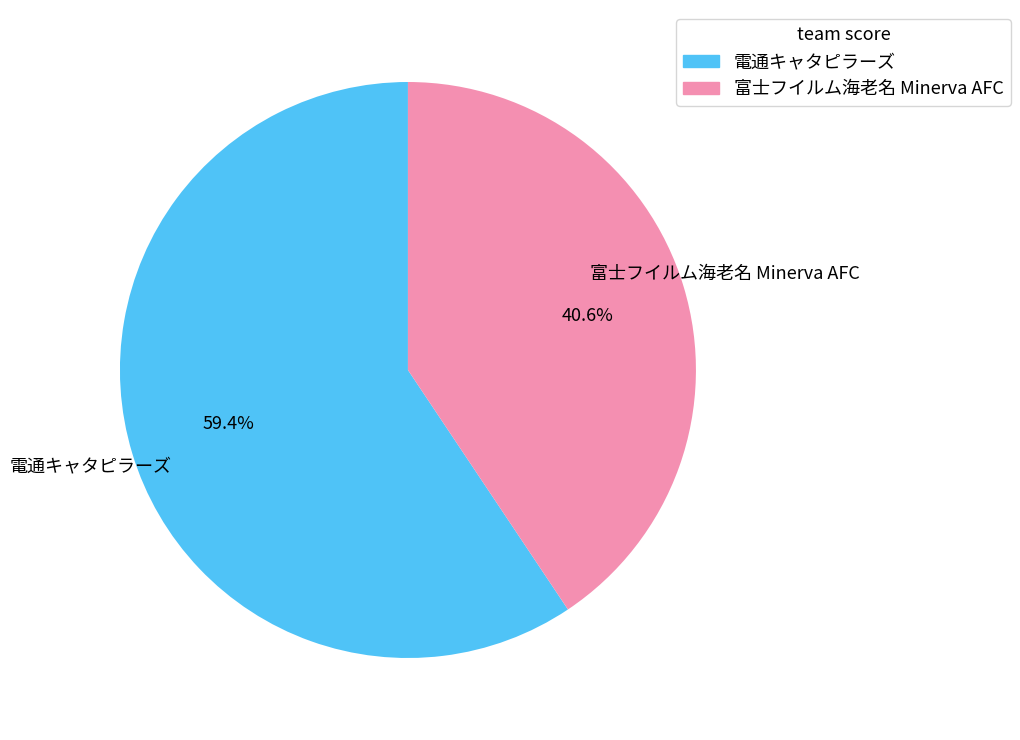

Combined, what portion of the pie is 富士フイルム海老名 Minerva AFC and 電通キャタピラーズ?

100.0%